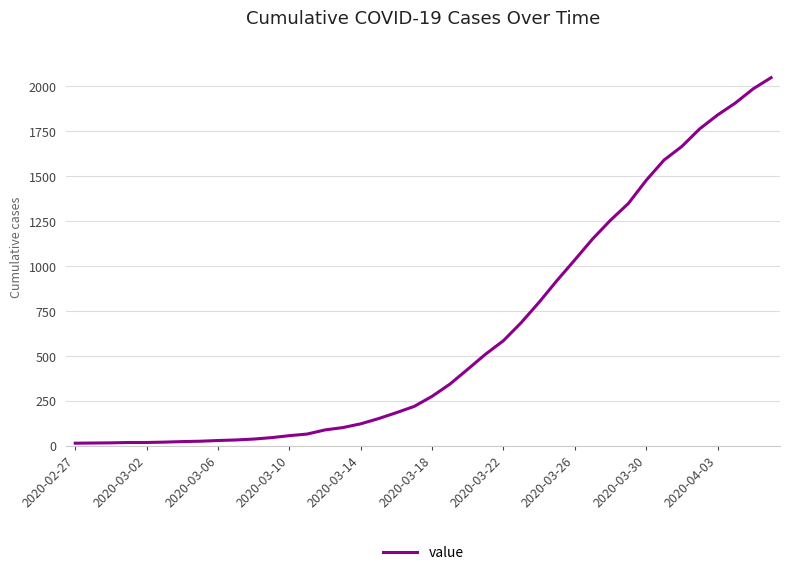

How many lines are shown in the chart?

1